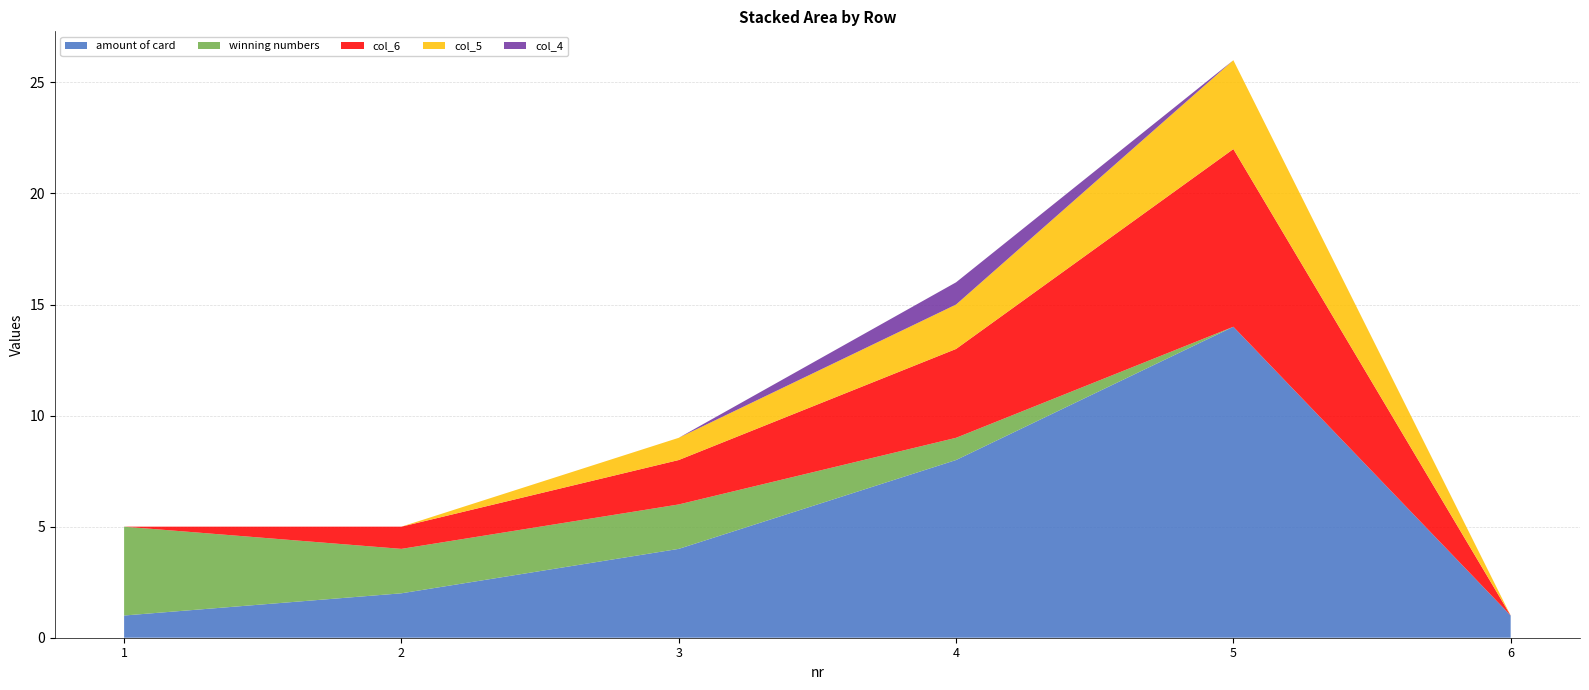

Reading left to right, what are all the values shown in this chart?

amount of card: 1=1	2=2	3=4	4=8	5=14	6=1
winning numbers: 1=4	2=2	3=2	4=1	5=0	6=0
col_6: 1=0	2=1	3=2	4=4	5=8	6=0
col_5: 1=0	2=0	3=1	4=2	5=4	6=0
col_4: 1=0	2=0	3=0	4=1	5=0	6=0